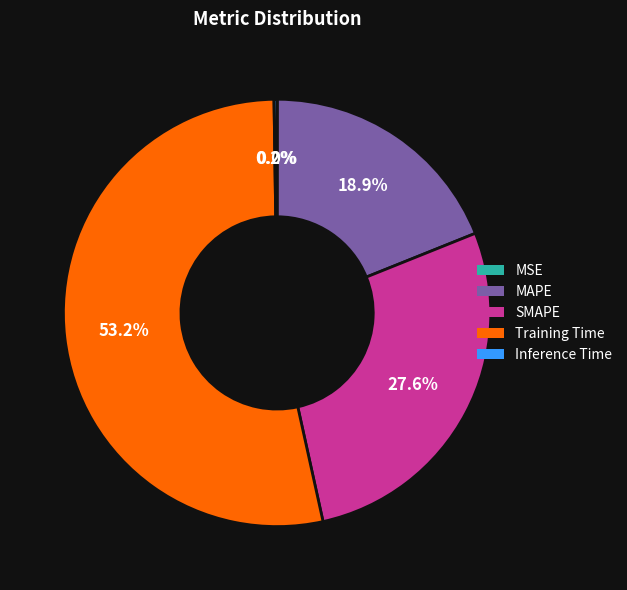

Do Training Time and SMAPE together represent more than half of the pie?

Yes